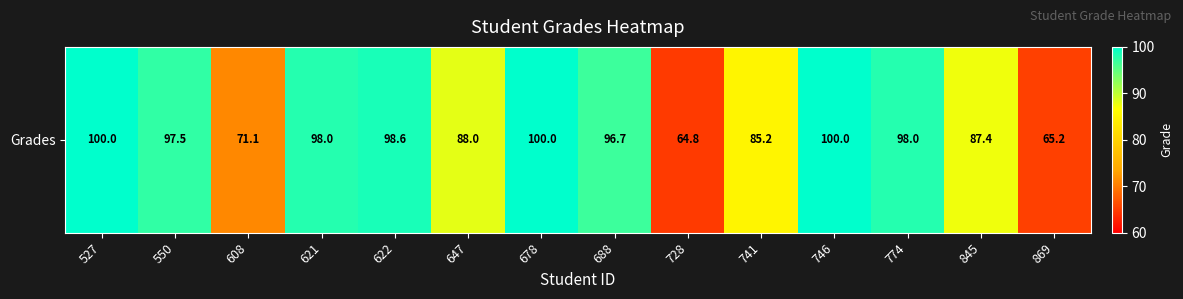

List the labels in order of value, largest first.

527, 678, 746, 622, 621, 774, 550, 688, 647, 845, 741, 608, 869, 728